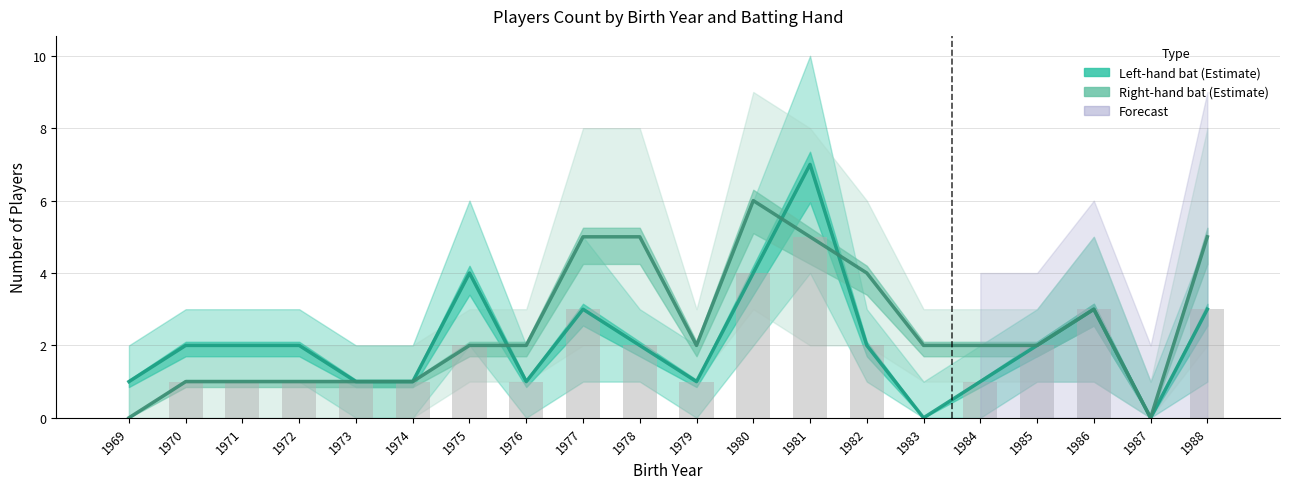

True or false: Left-hand bat has a value of 2 at 1976.

False